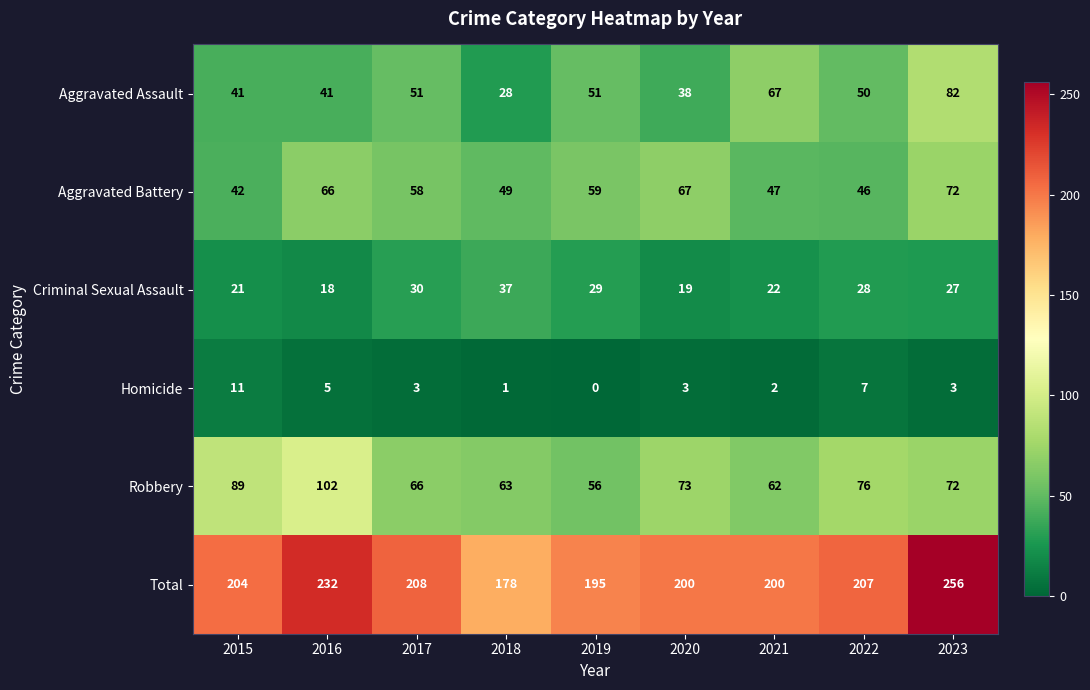

What is the sum of the Total values at 2020 and 2017?

408